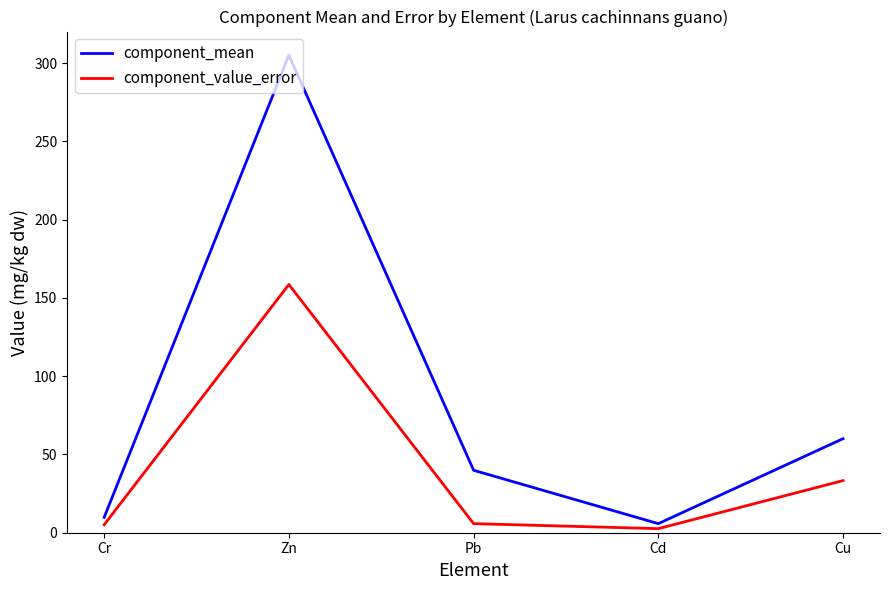

What is the approximate value of component_value_error at Cu?

33.3